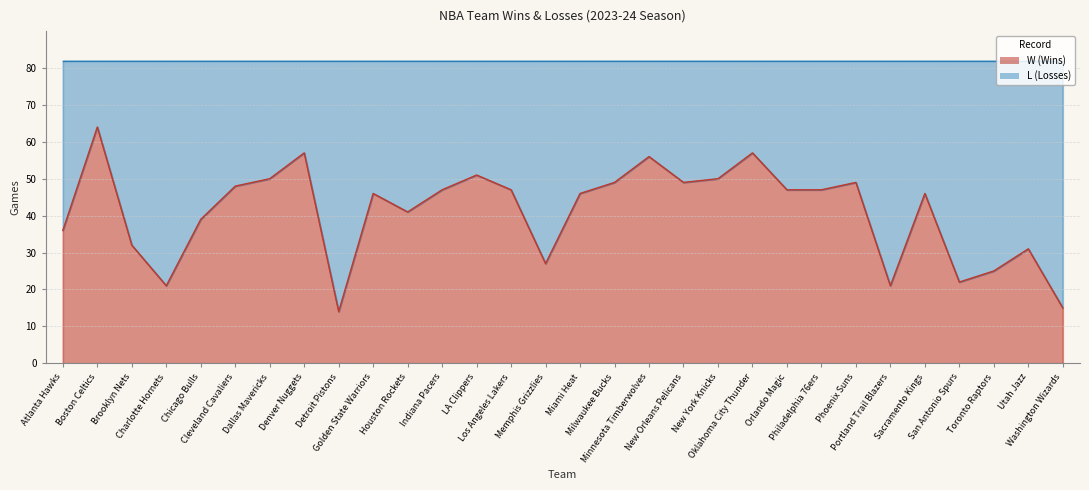

The chart shows a value of 50 at Dallas Mavericks. True or false?

True